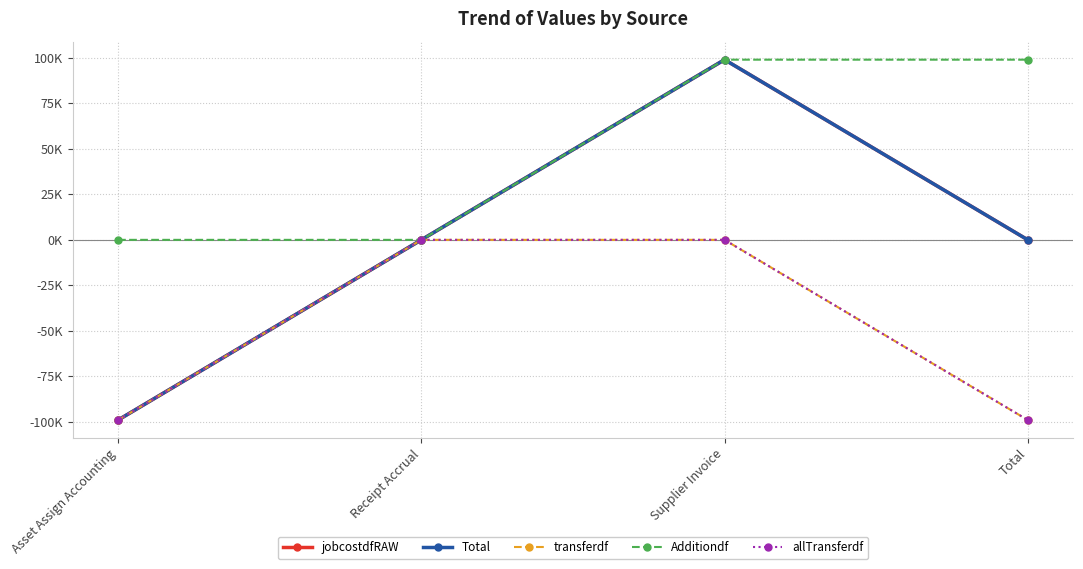

Does the chart have visible grid lines?

Yes